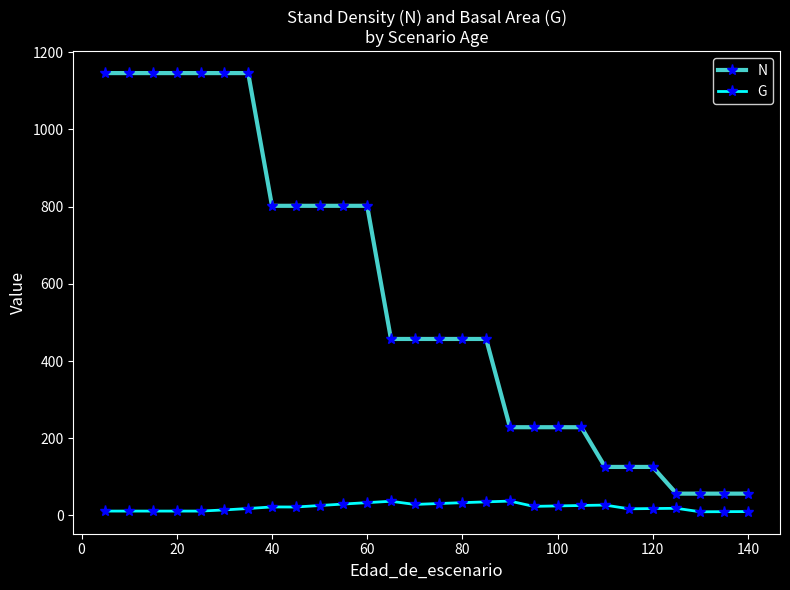

Rank the series by their maximum value, from highest to lowest.

N, G